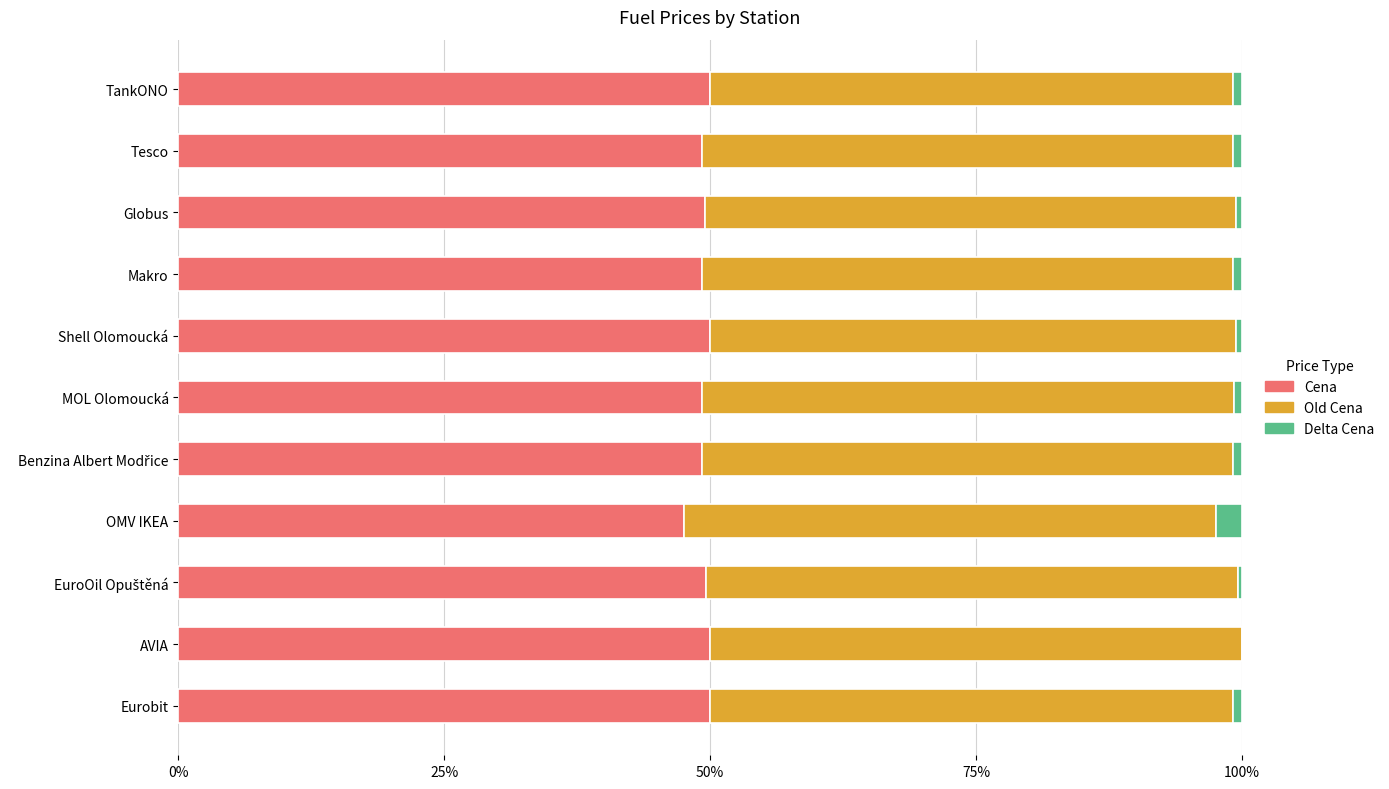

Is it true that Cena equals 50.0 at AVIA?

True